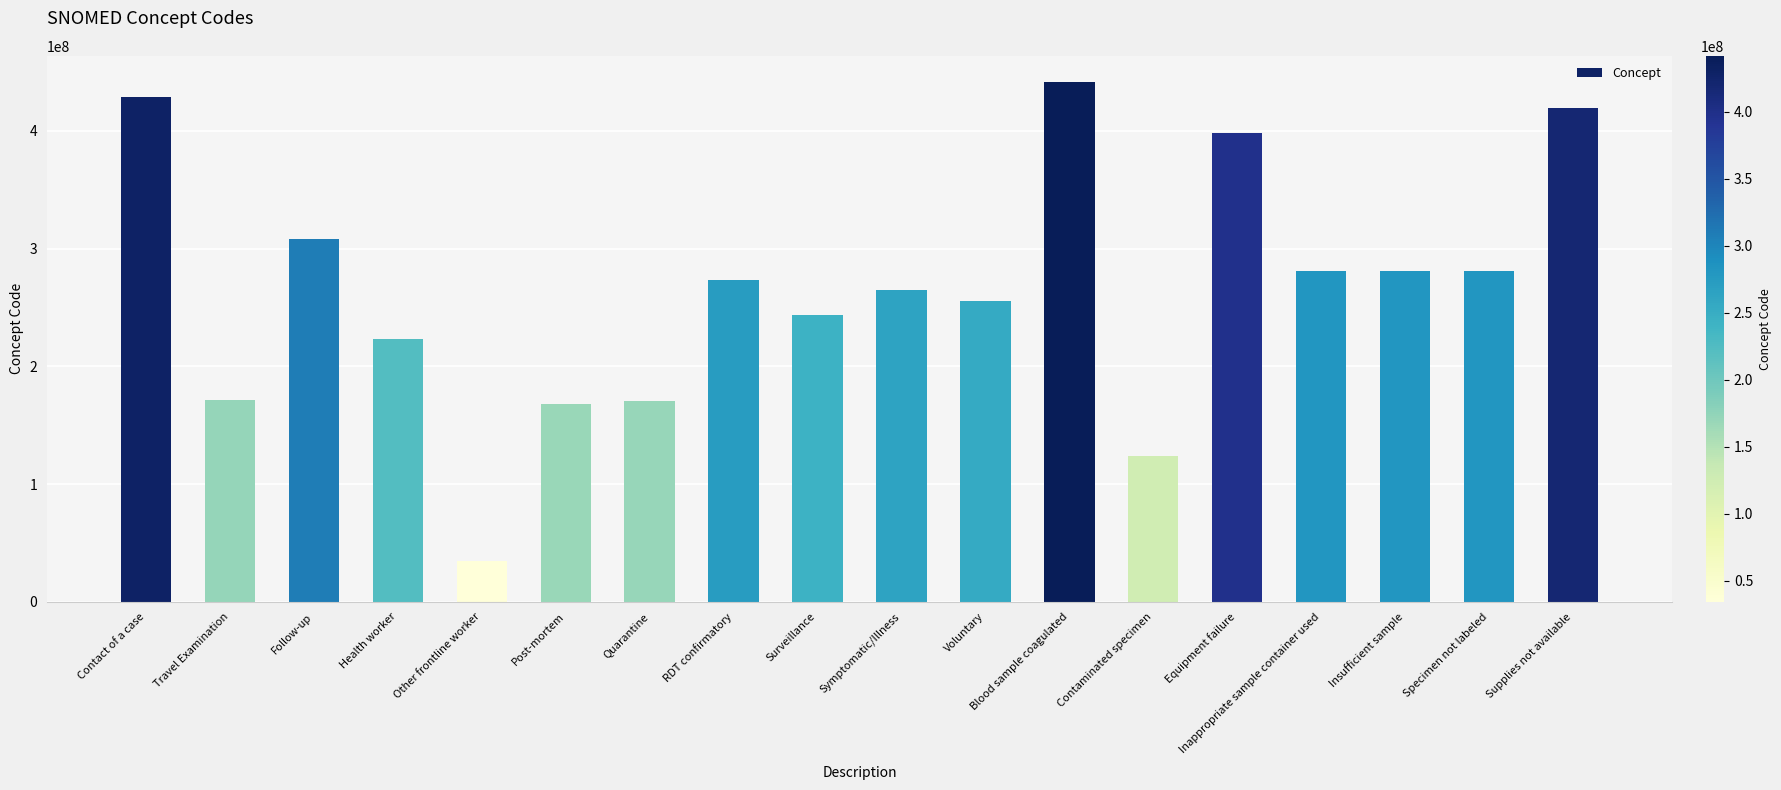

What value does the data have at Blood sample coagulated, to the nearest 10?

441510010